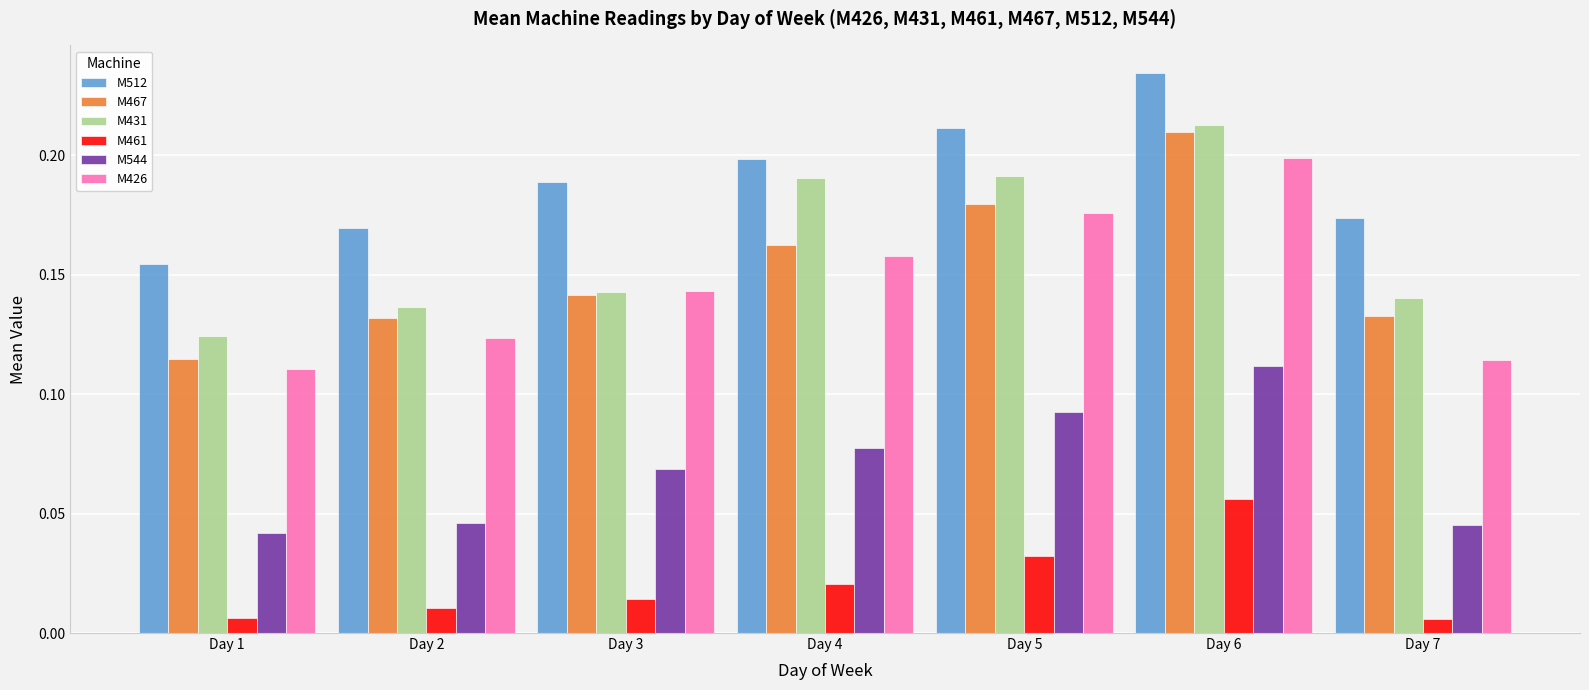

Rank the categories by M426 value from highest to lowest.

Day 6, Day 5, Day 4, Day 3, Day 2, Day 7, Day 1